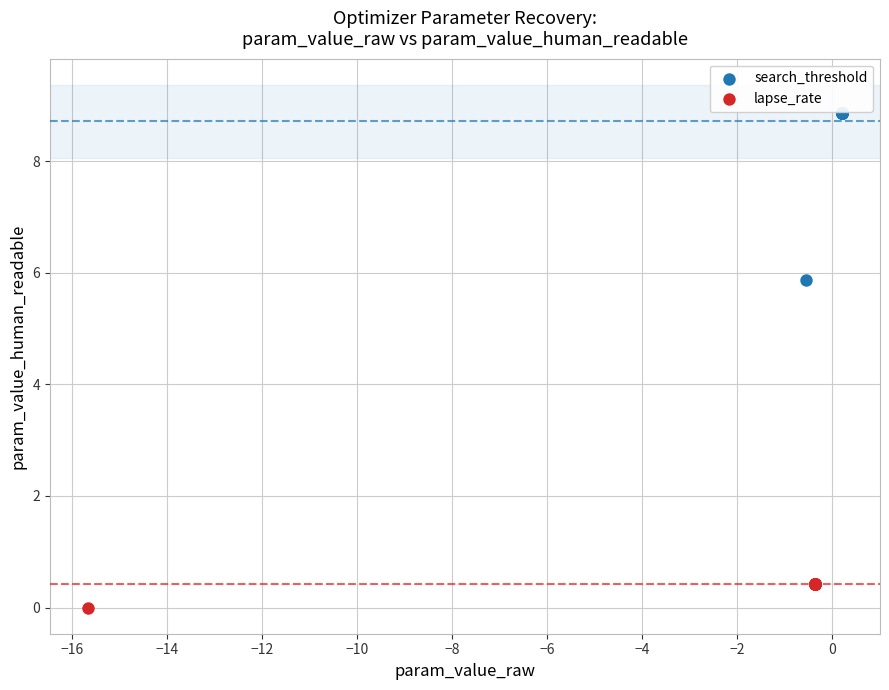

Which series contains the highest Y value?

search_threshold